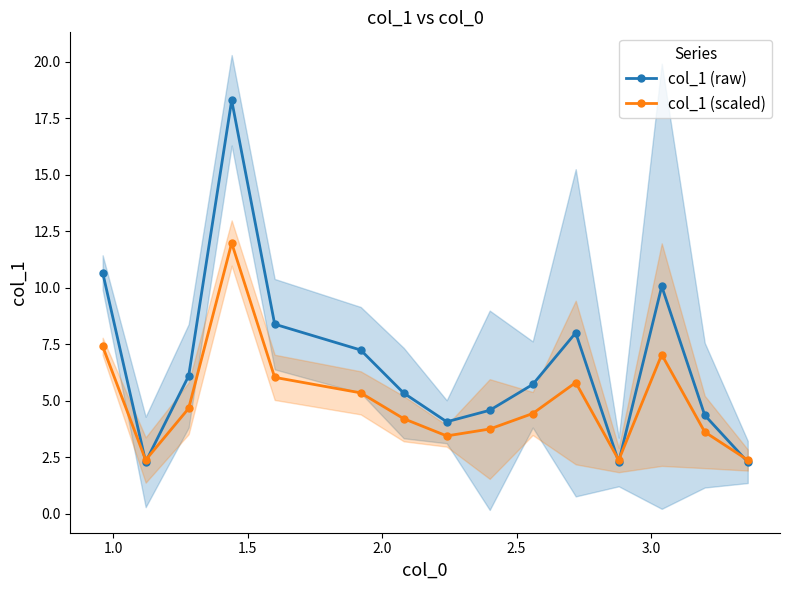

How many interior local peaks does the col_1 (scaled) series have?

3